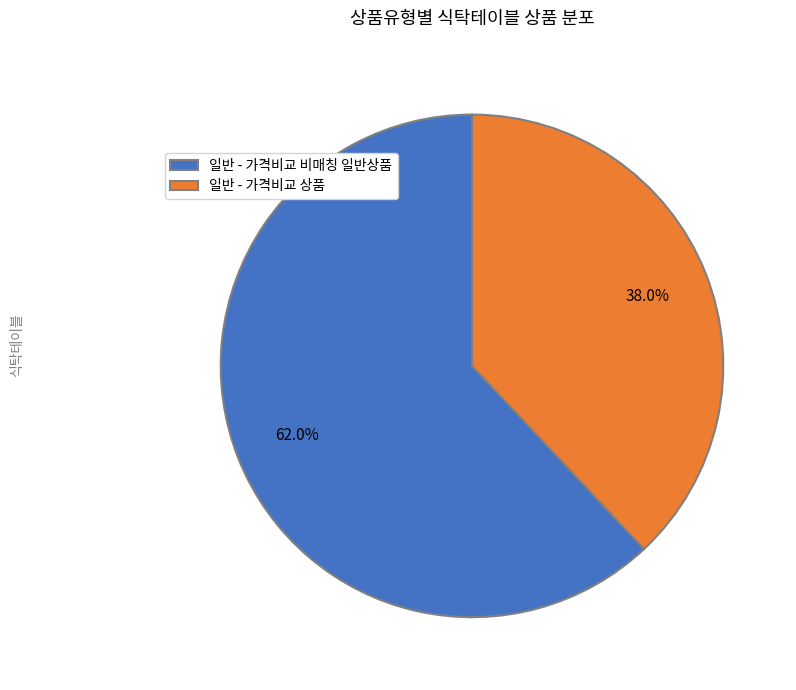

What is the total percentage of 일반 - 가격비교 상품 and 일반 - 가격비교 비매칭 일반상품?

100.0%